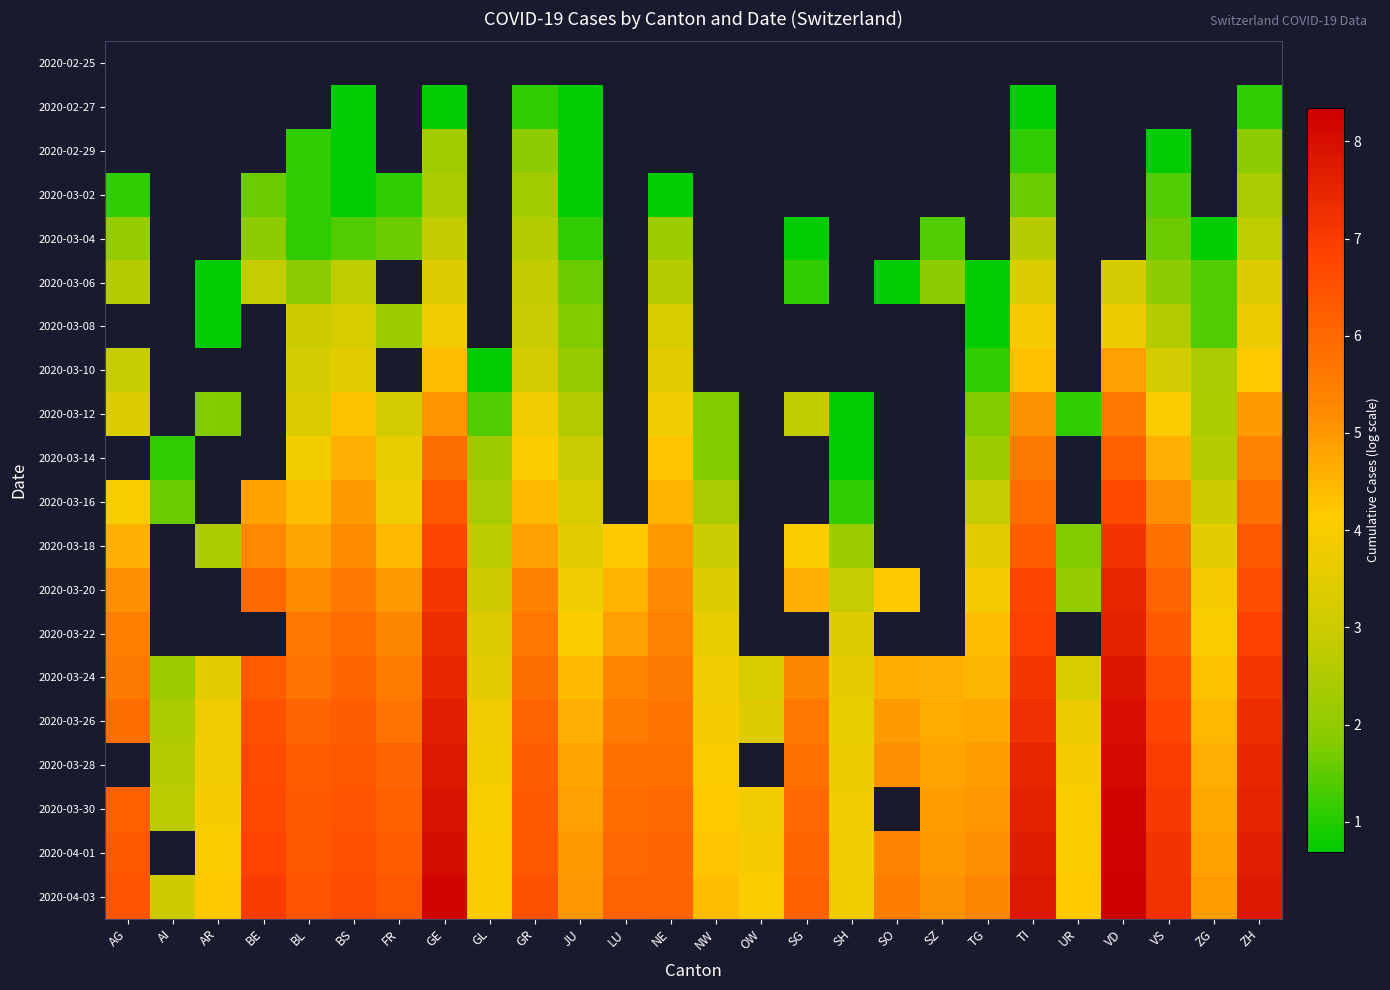

List the series in order of their peak value, highest first.

2020-04-03, 2020-04-01, 2020-03-26, 2020-03-28, 2020-03-30, 2020-03-24, 2020-03-22, 2020-03-20, 2020-03-18, 2020-03-12, 2020-03-14, 2020-03-16, 2020-03-06, 2020-03-08, 2020-03-10, 2020-03-04, 2020-02-25, 2020-02-27, 2020-02-29, 2020-03-02